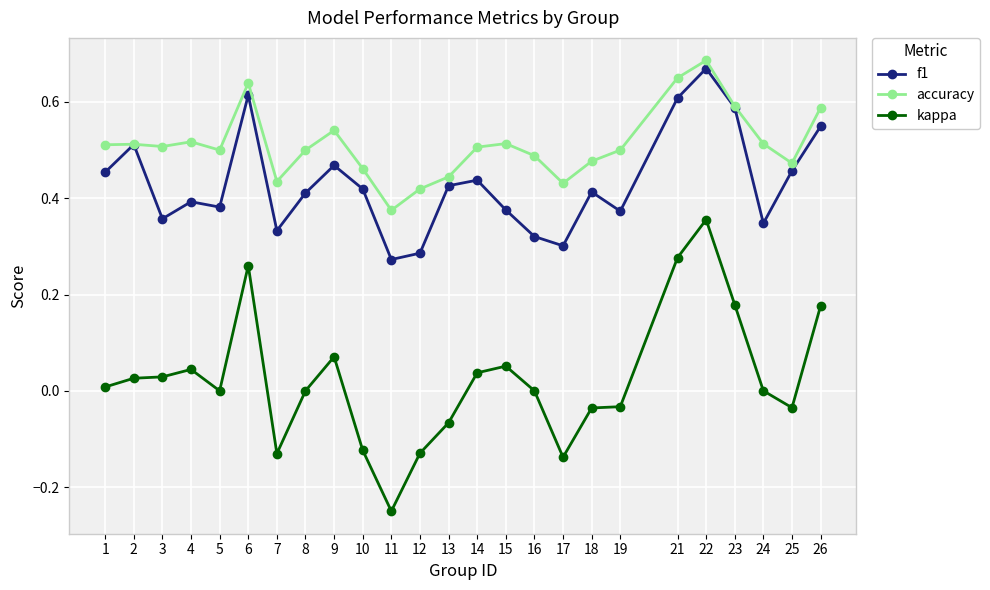

Which series has the widest spread of values?

kappa